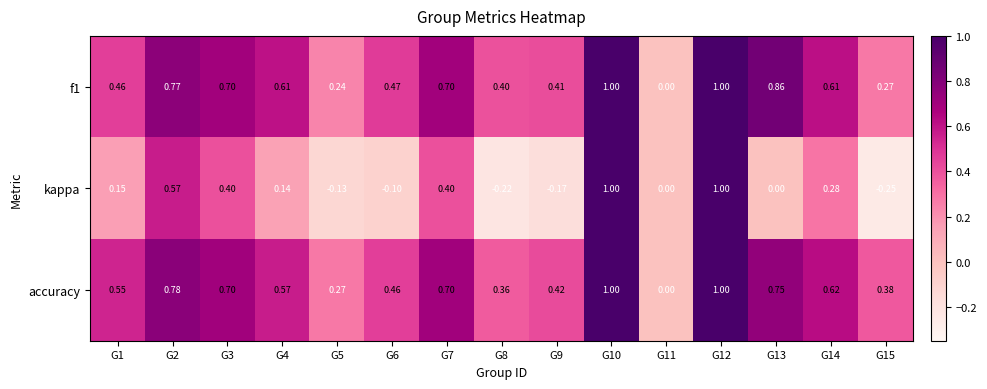

Which series has the largest range (max minus min)?

kappa